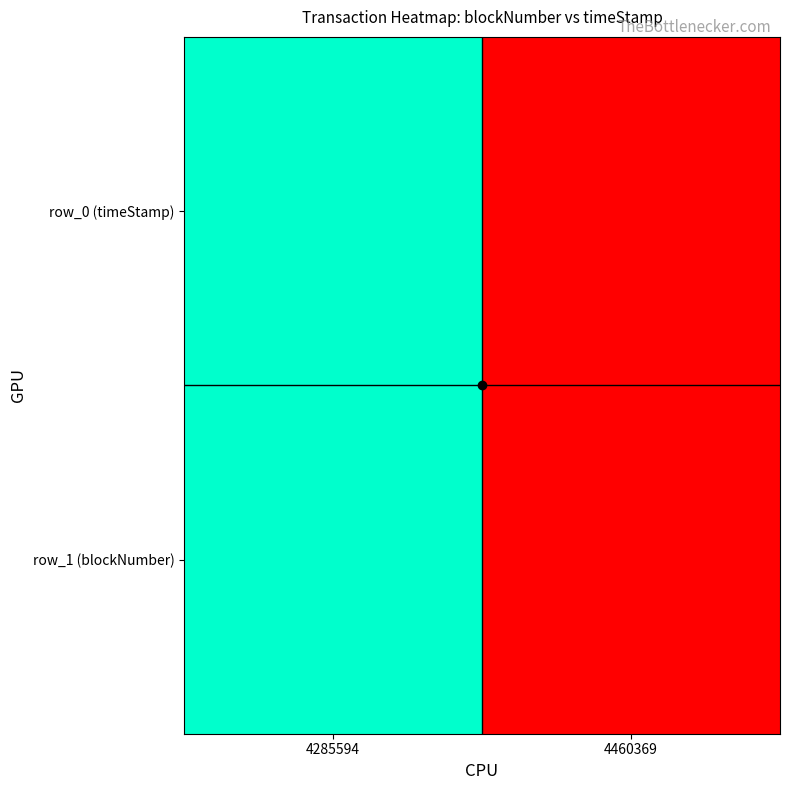

At which category is the sum across all series the highest?

4460369